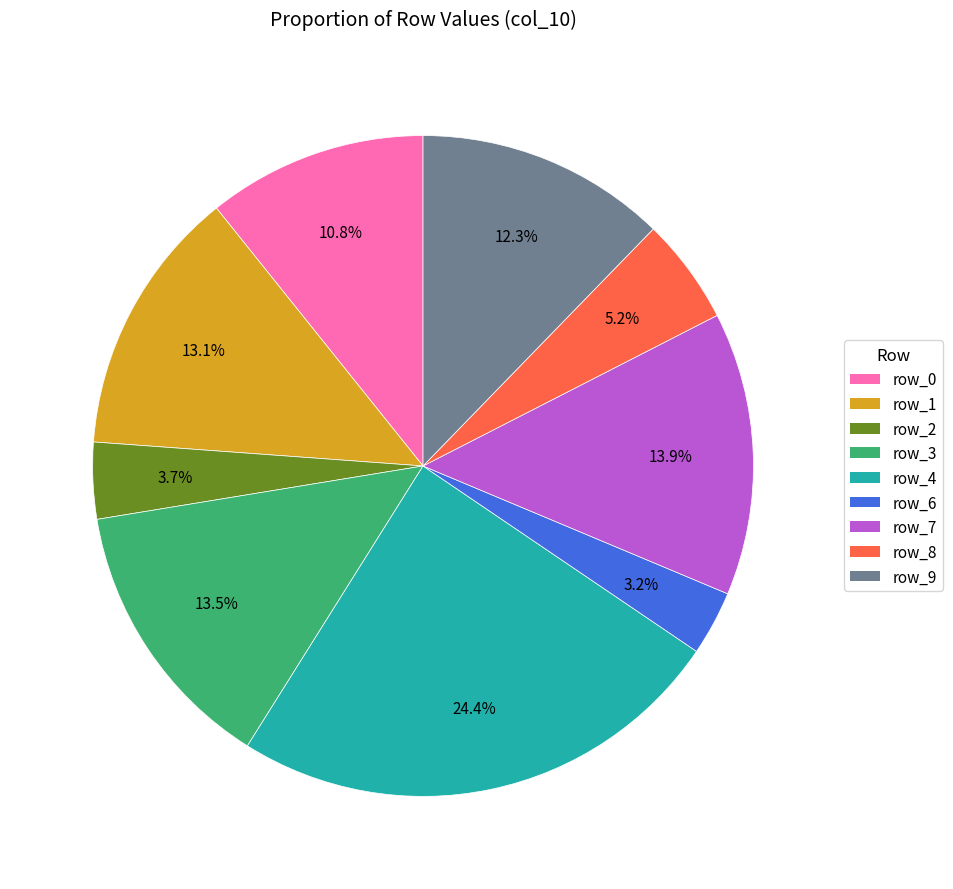

To the nearest percent, what is the combined percentage of row_3 and row_0?

24%